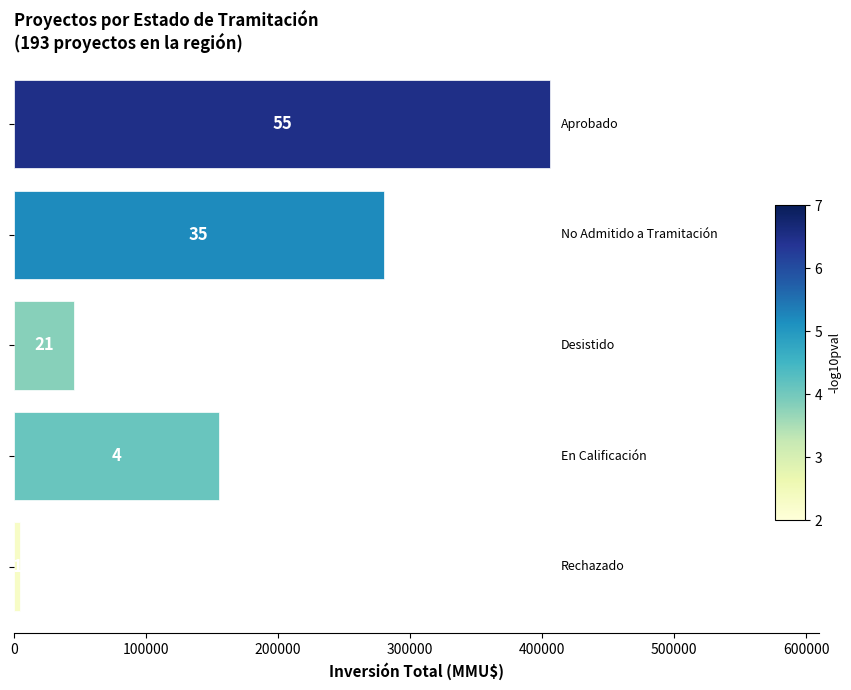

Does the chart contain any negative values?

No